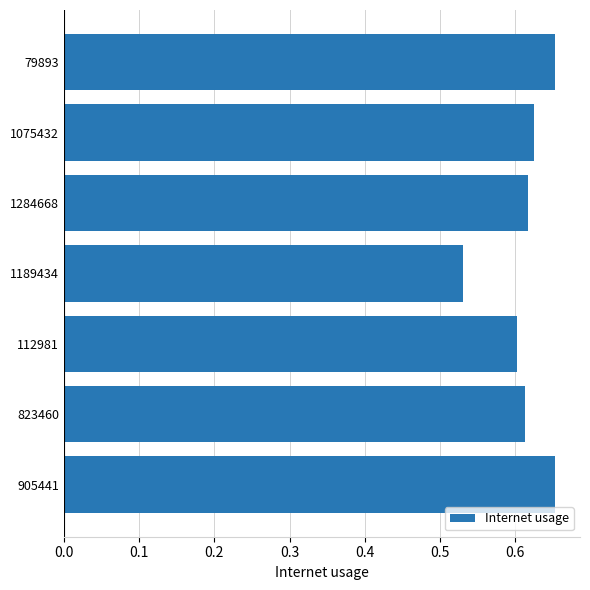

Which category has the lowest value across all series?

1189434